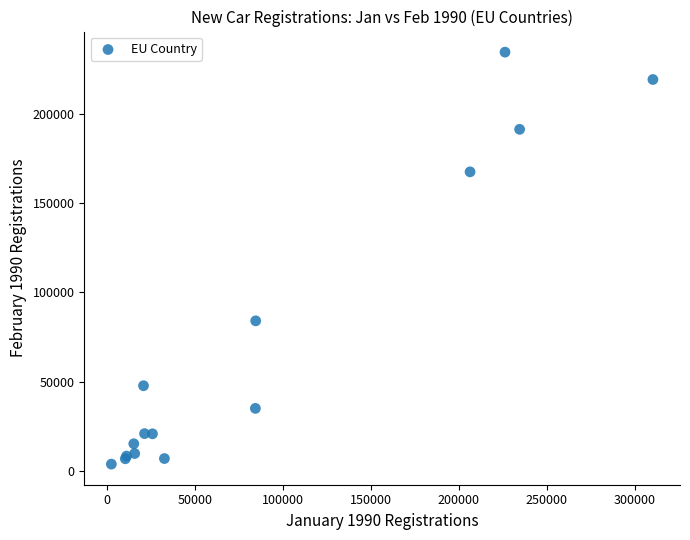

What Y value in the scatter plot is closest to 119116?

84008